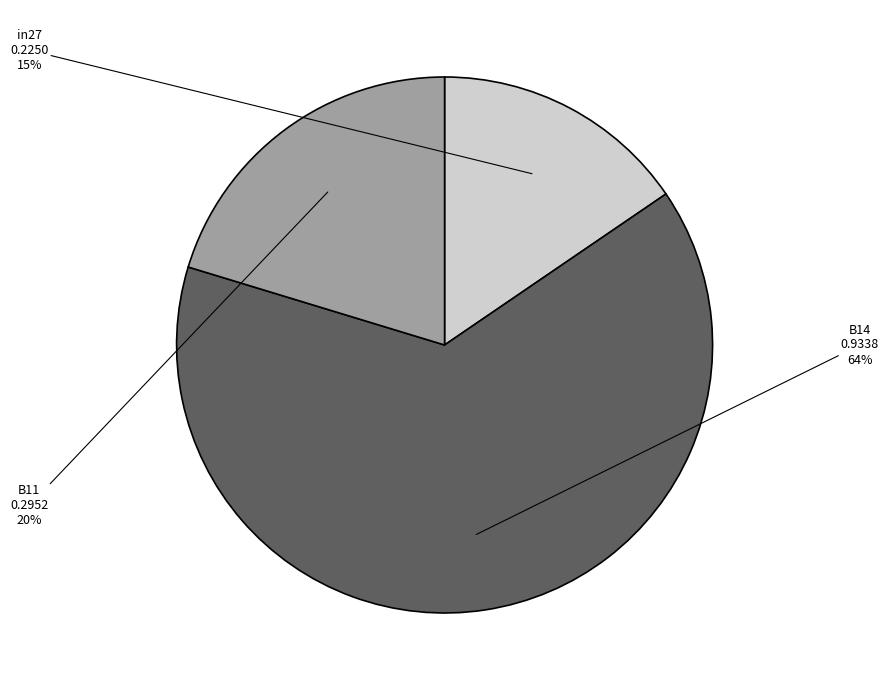

To the nearest percent, what percentage of the pie is B11?

20%